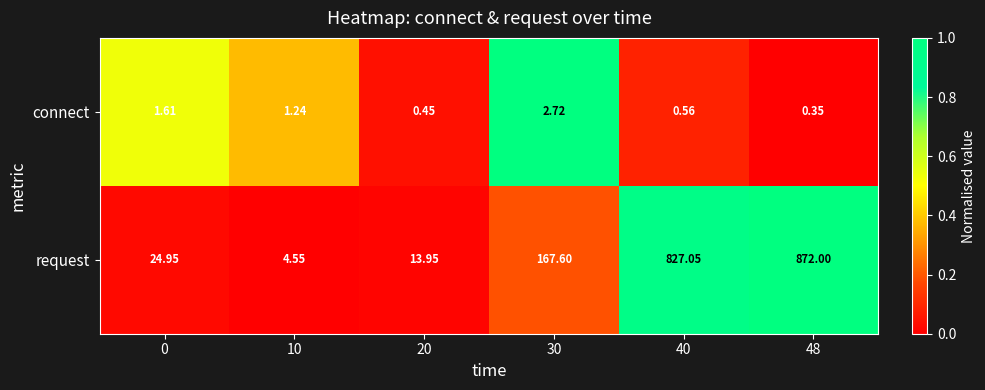

Which series has the largest total across all categories?

request